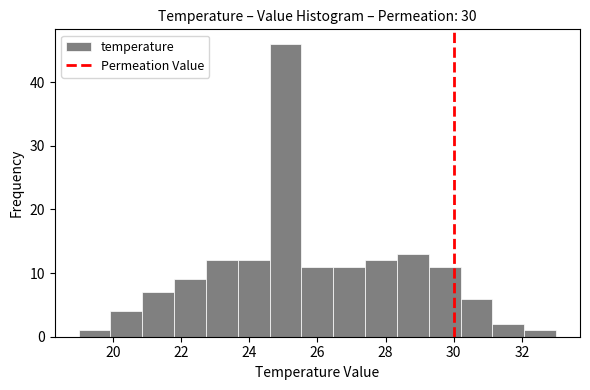

Reading left to right, transcribe this chart: for each bar, give the range it covers on the x-axis and its height. Neither the bar edges nor the heights are printed on the chart, so give them approximately, as read against the axes.

19.0 to 20.0: 1
20.0 to 20.8: 4
20.8 to 21.8: 7
21.8 to 22.8: 9
22.8 to 23.6: 12
23.6 to 24.6: 12
24.6 to 25.6: 46
25.6 to 26.4: 11
26.4 to 27.4: 11
27.4 to 28.4: 12
28.4 to 29.2: 13
29.2 to 30.2: 11
30.2 to 31.2: 6
31.2 to 32.0: 2
32.0 to 33.0: 1